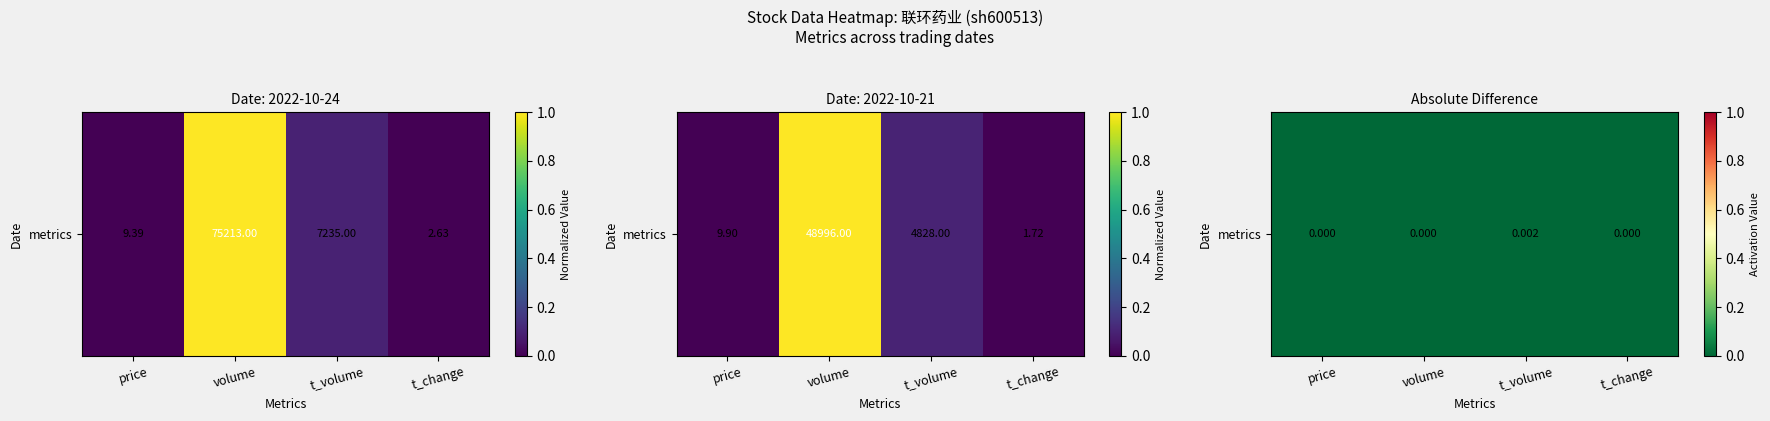

Count the number of categories in the chart.

4